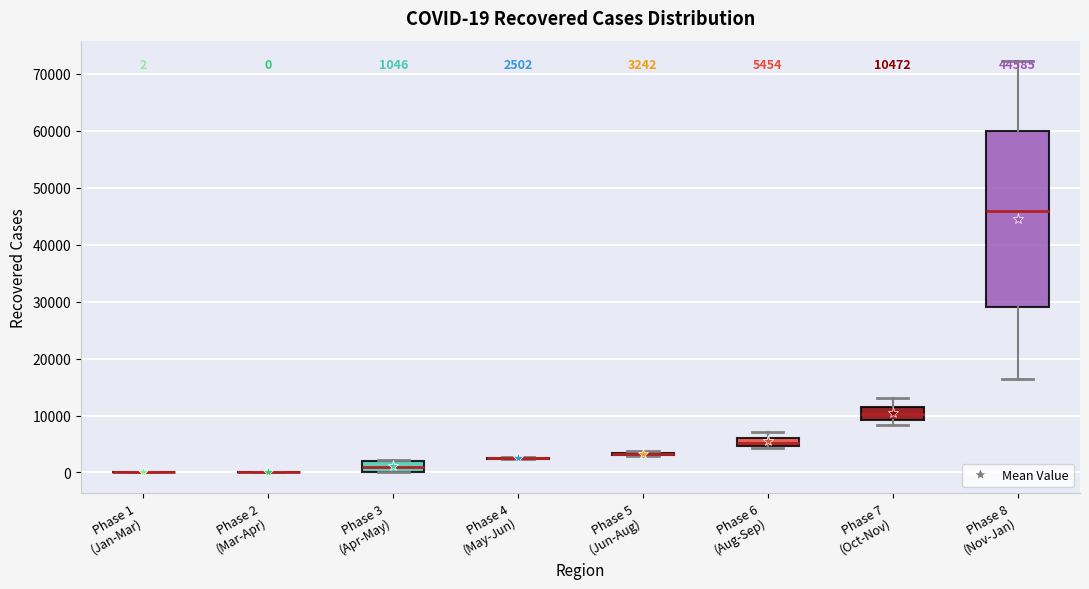

Comparing the boxes themselves (not the whiskers), which one is the tallest?

Phase 8 (Nov-Jan)